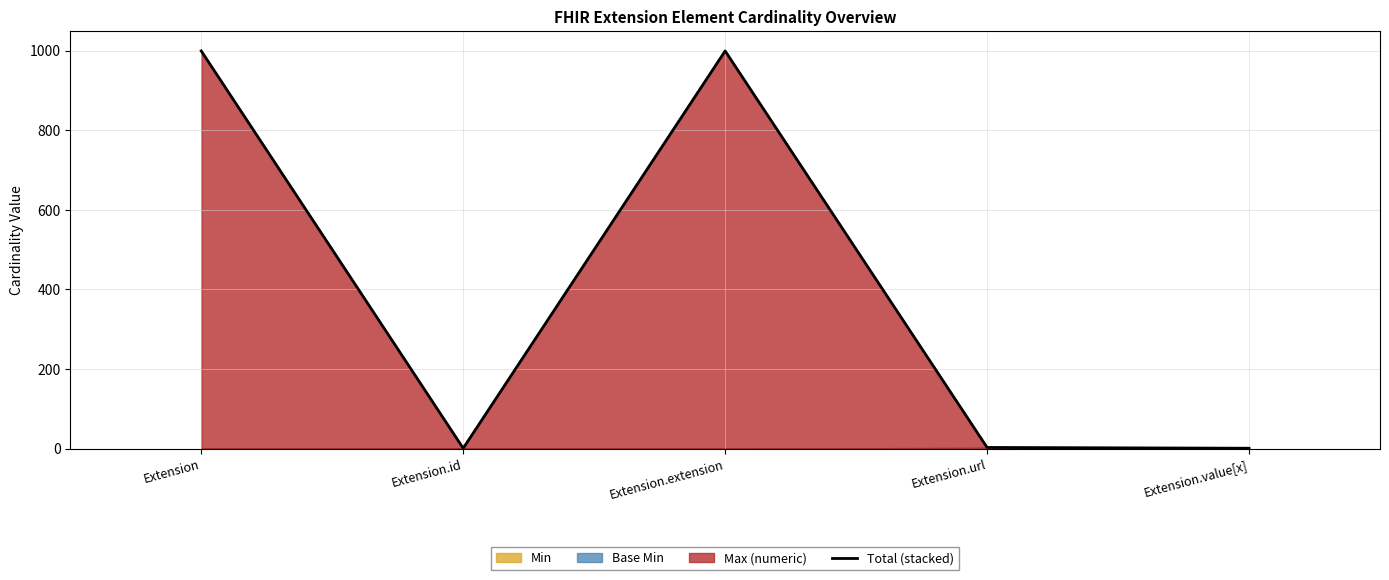

Reading right to left, transcribe all the data shown in this chart.

Extension.value[x]=1	Extension.url=3	Extension.extension=999	Extension.id=1	Extension=999